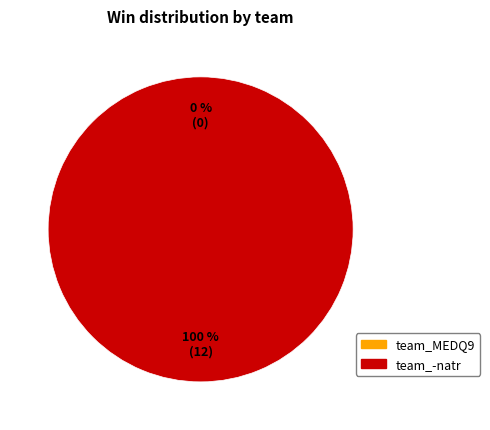

Which category has the biggest portion of the pie?

team_-natr